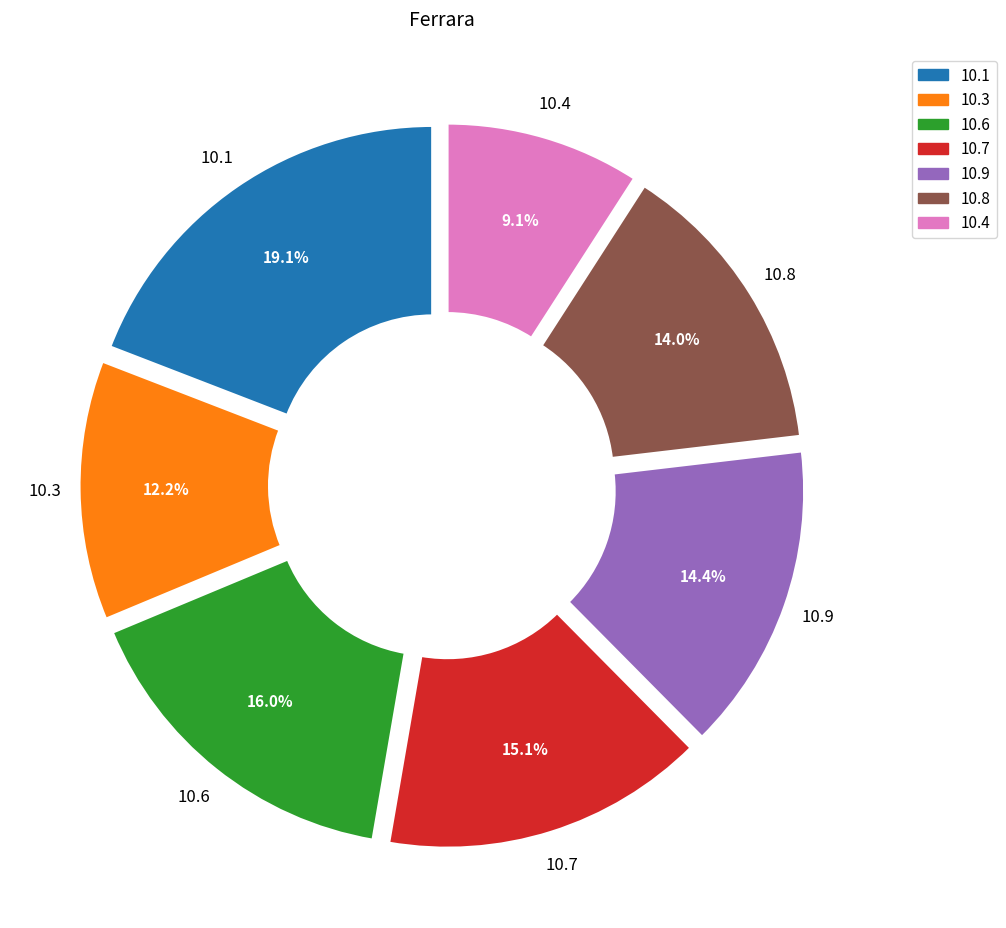

Is there any slice that represents more than half of the pie?

No